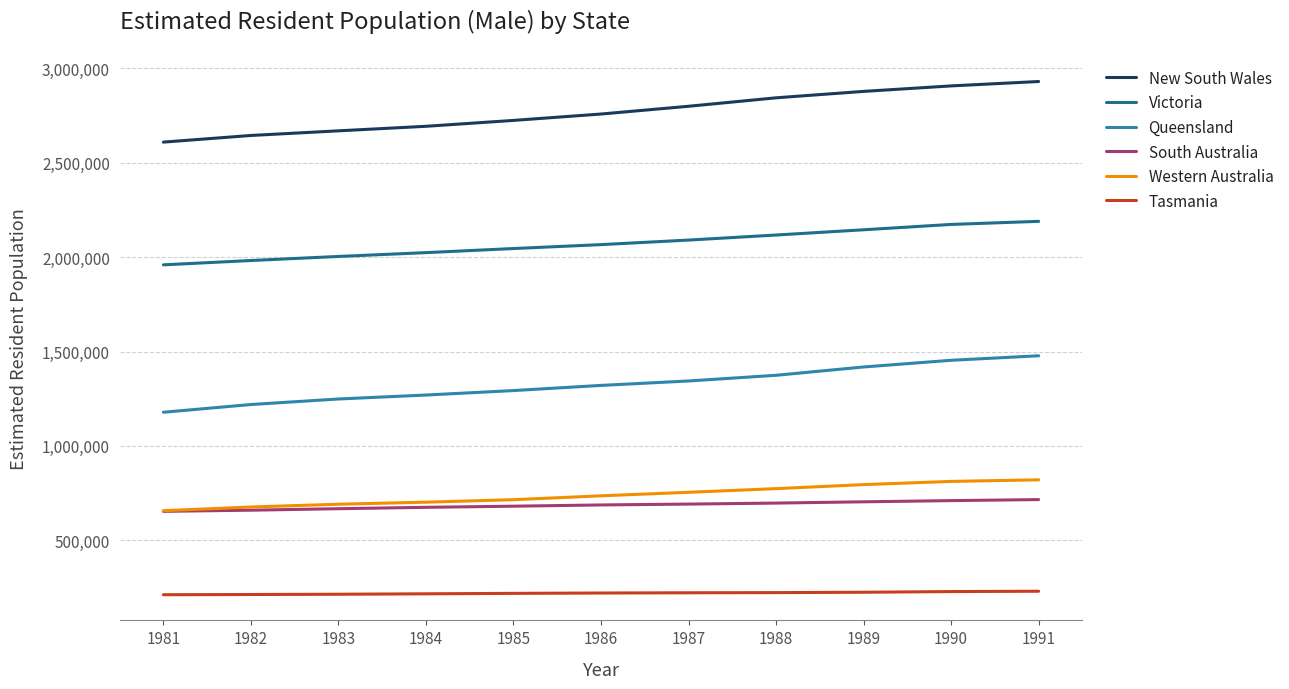

What is the difference between the South Australia values at 1982 and 1983?

7876